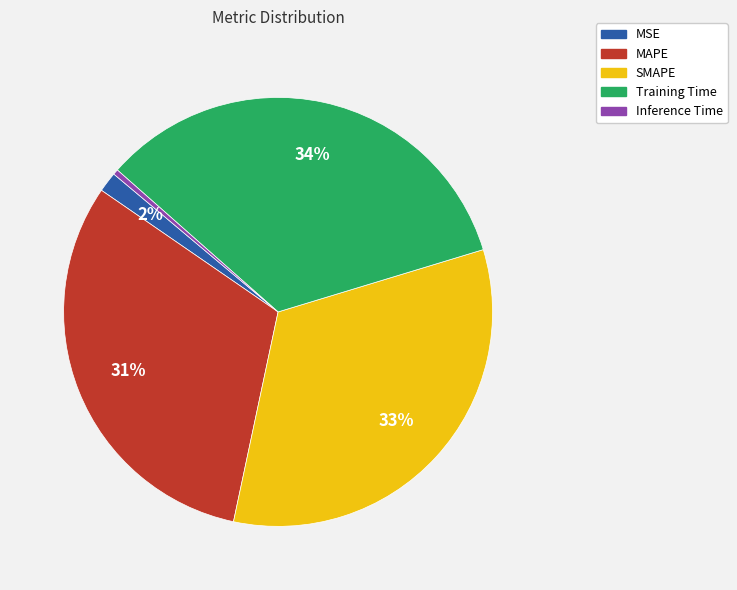

Is Inference Time the majority of the pie?

No